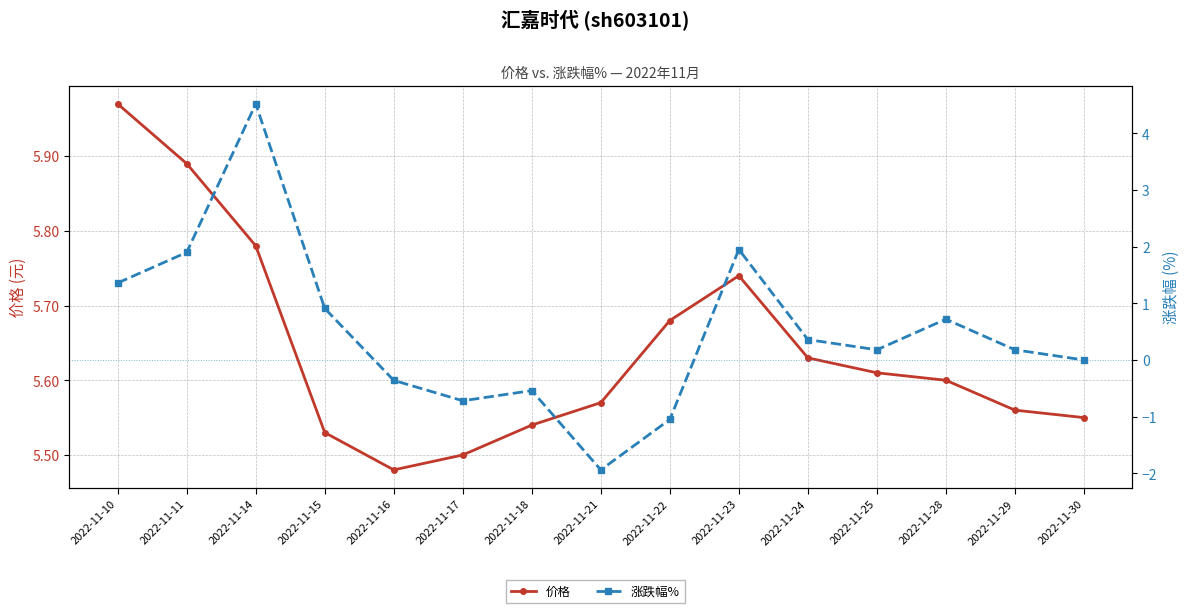

What are all the series names shown in the legend?

价格, 涨跌幅%